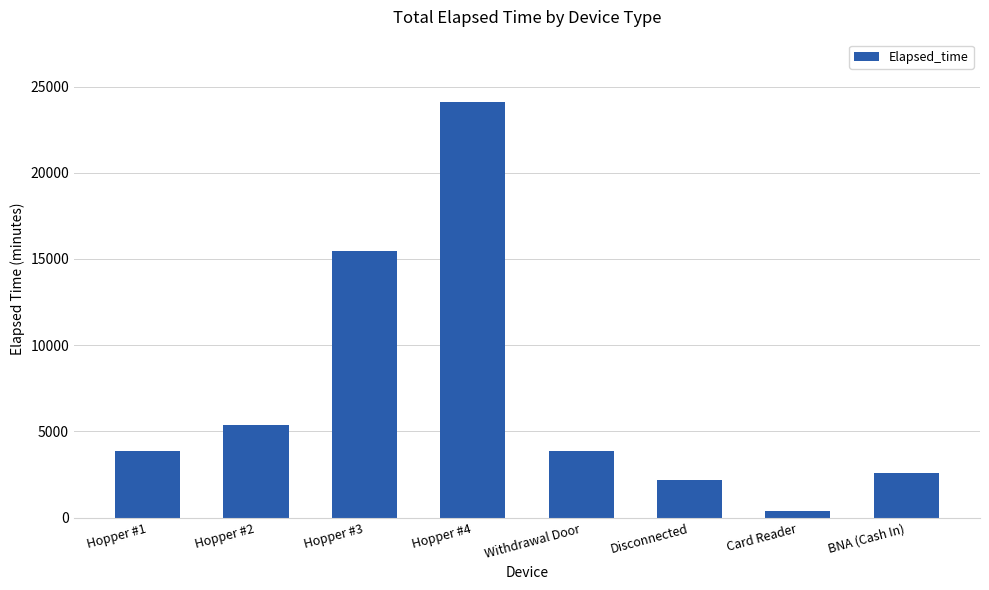

The value at Hopper #4 is 24105. True or false?

True